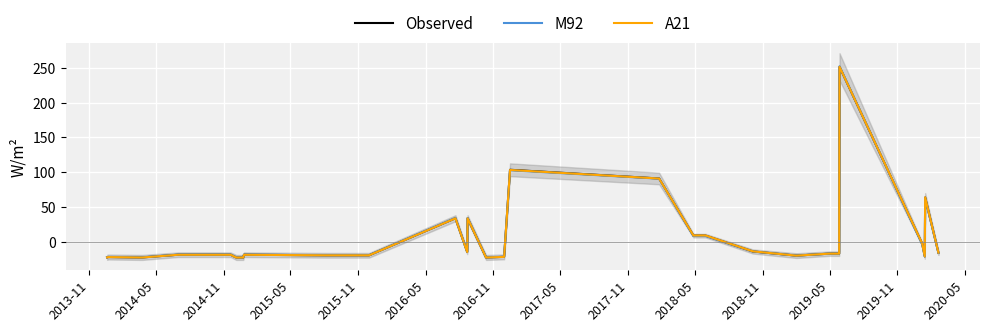

What is the difference between the highest and lowest values at 2015-05?

0.3